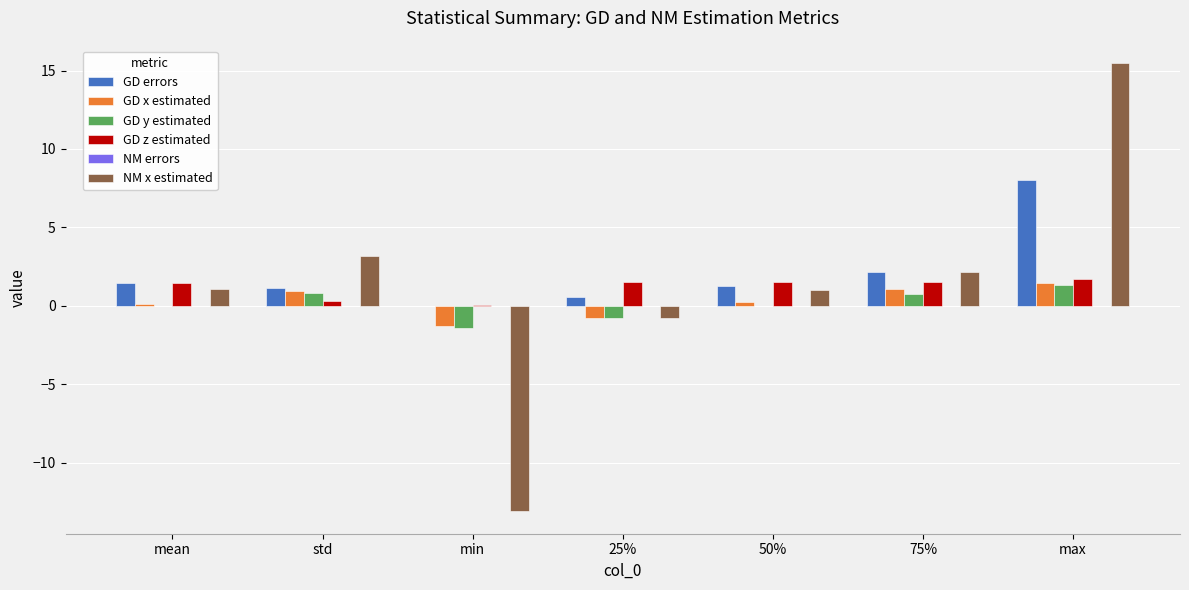

True or false: GD errors has a value of 0.6 at 25%.

True